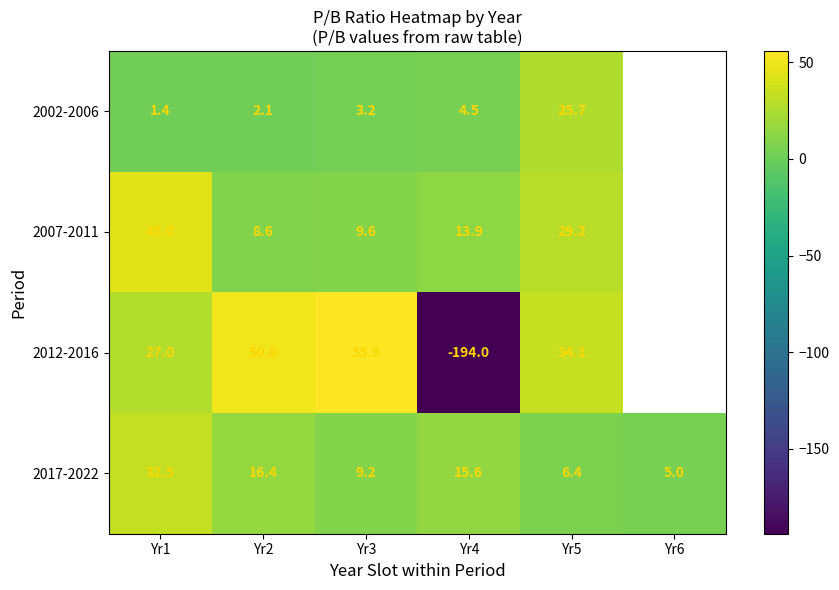

Where does the 2017-2022 series first go above 15?

Yr1